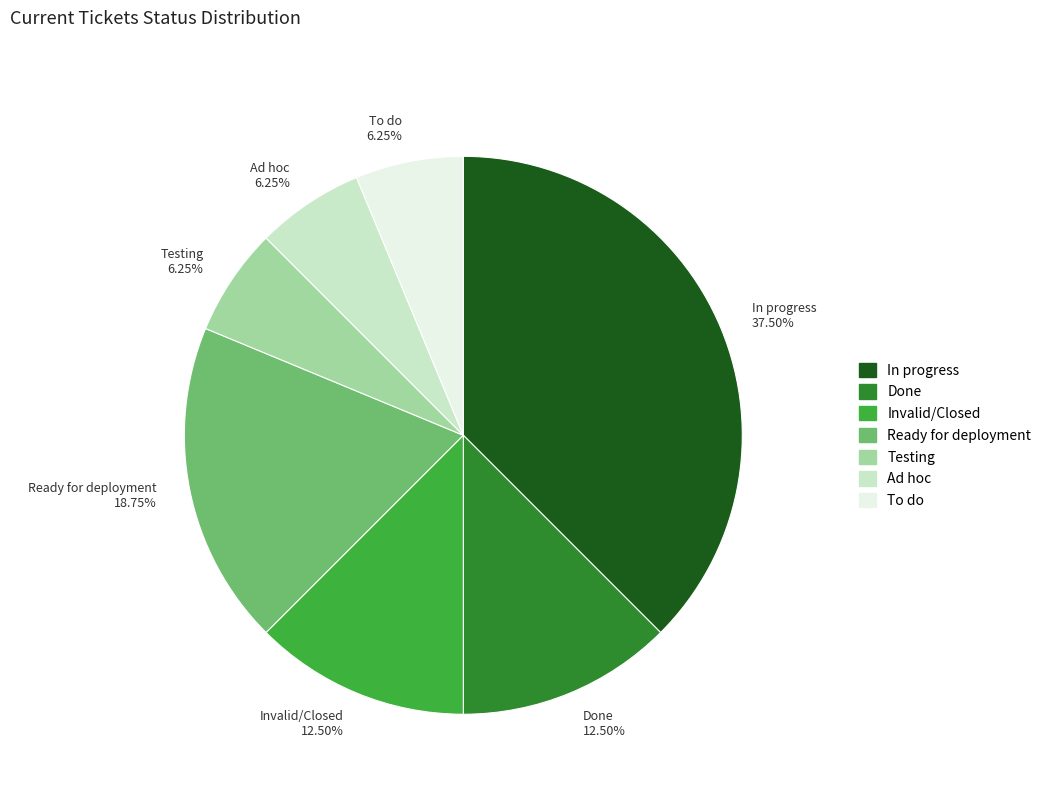

Does any single category account for the majority?

No